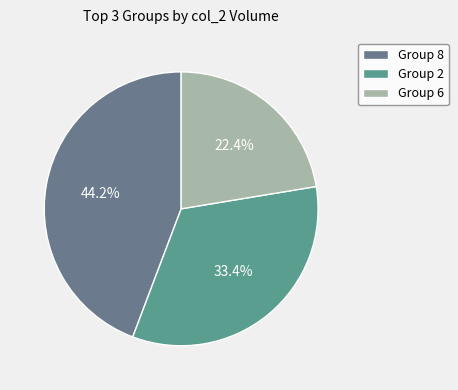

How many slices are in this pie chart?

3